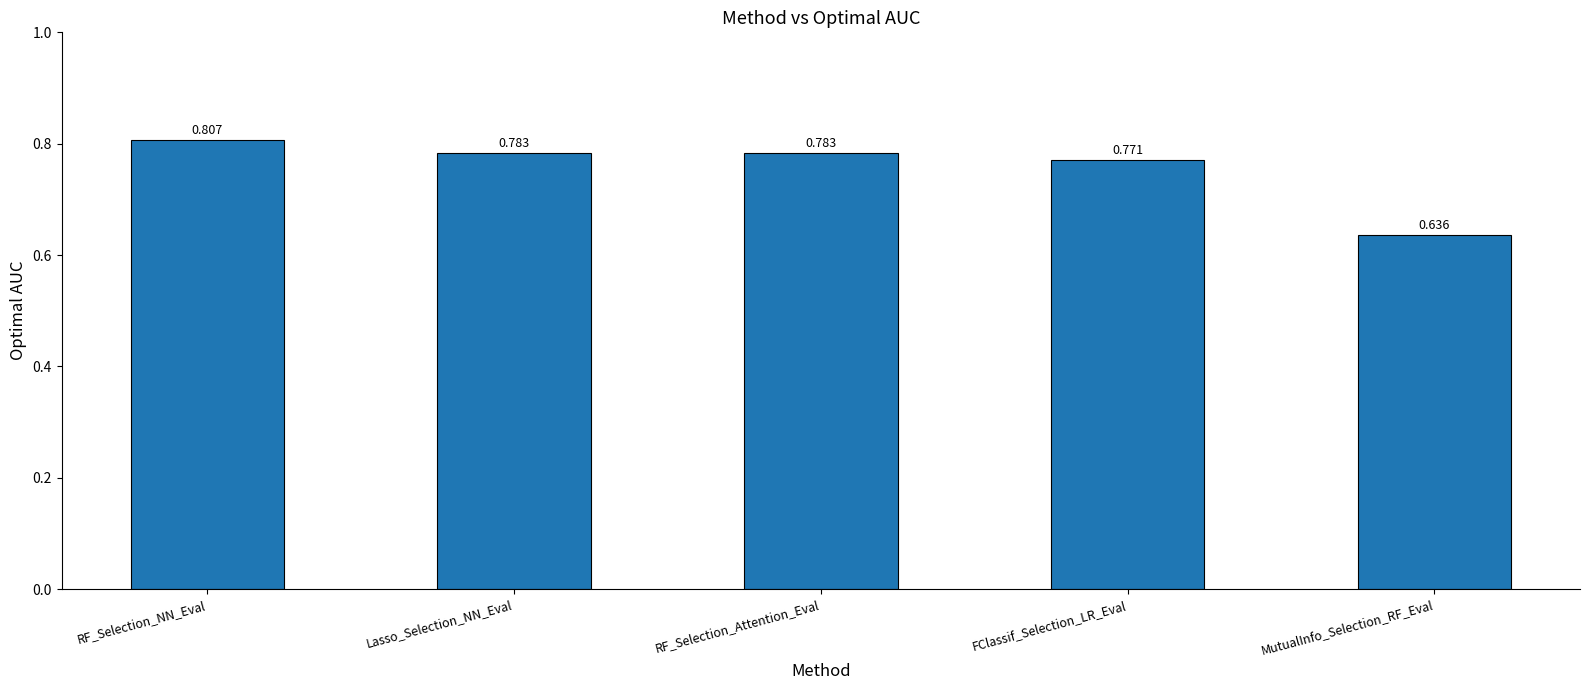

What is the label of the 2nd bar from the right?

FClassif_Selection_LR_Eval